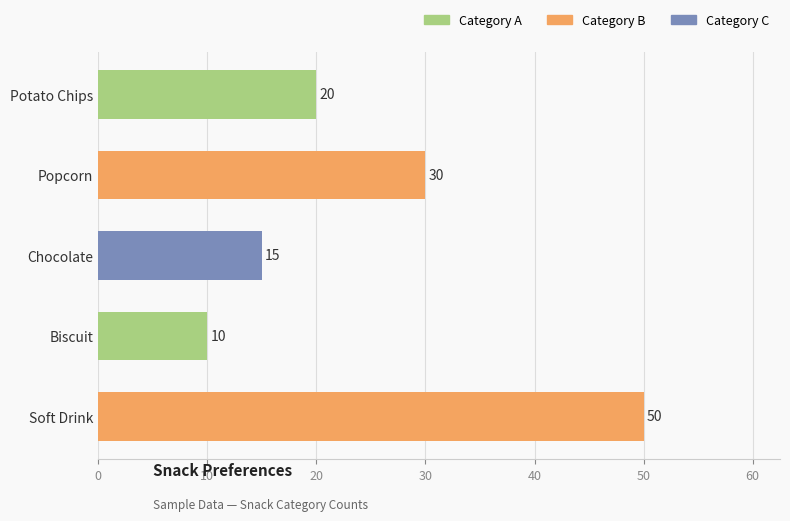

List the labels in order of value, smallest first.

Biscuit, Chocolate, Potato Chips, Popcorn, Soft Drink